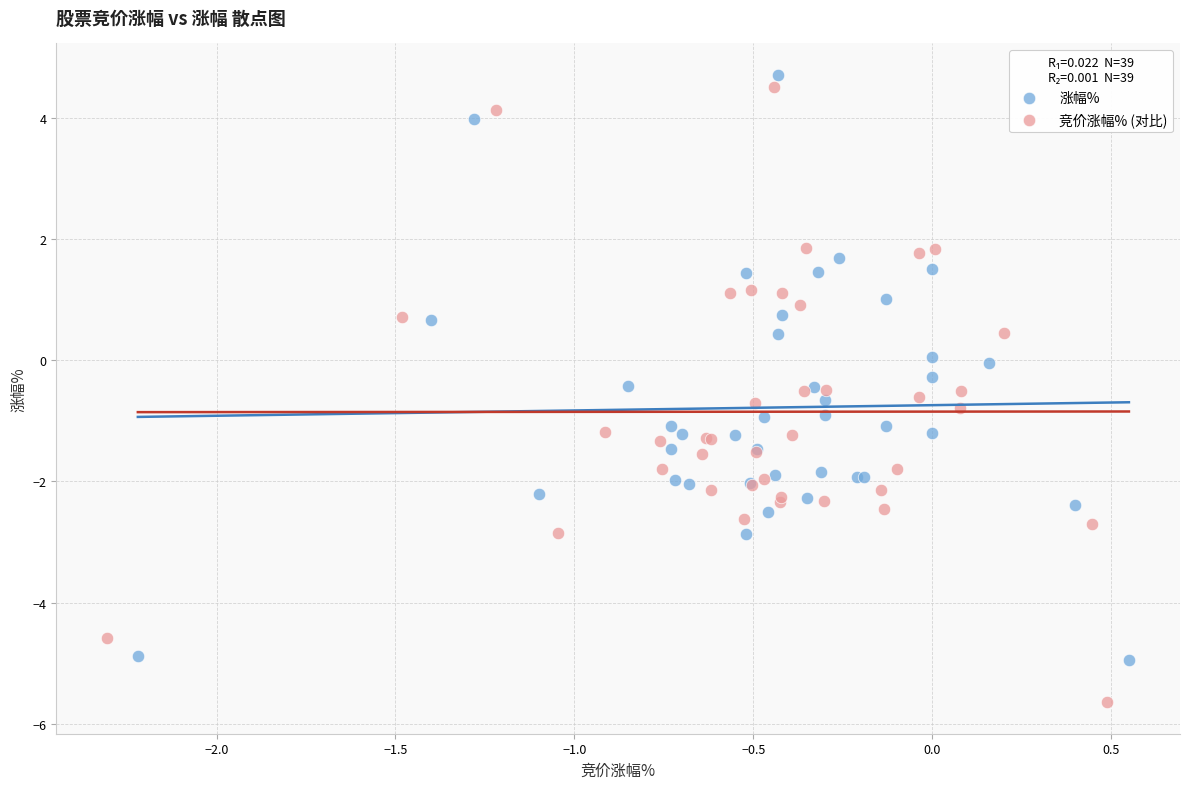

Which series reaches the minimum Y coordinate?

竞价涨幅% (对比)